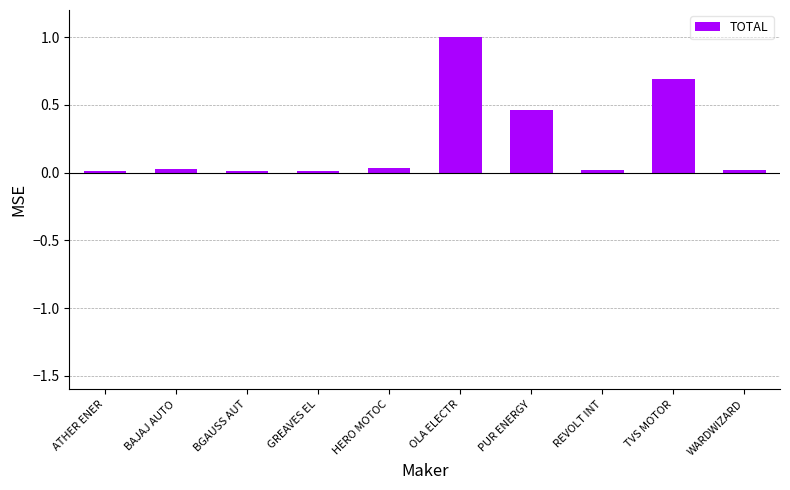

What is the difference between the maximum and minimum values?

1.0